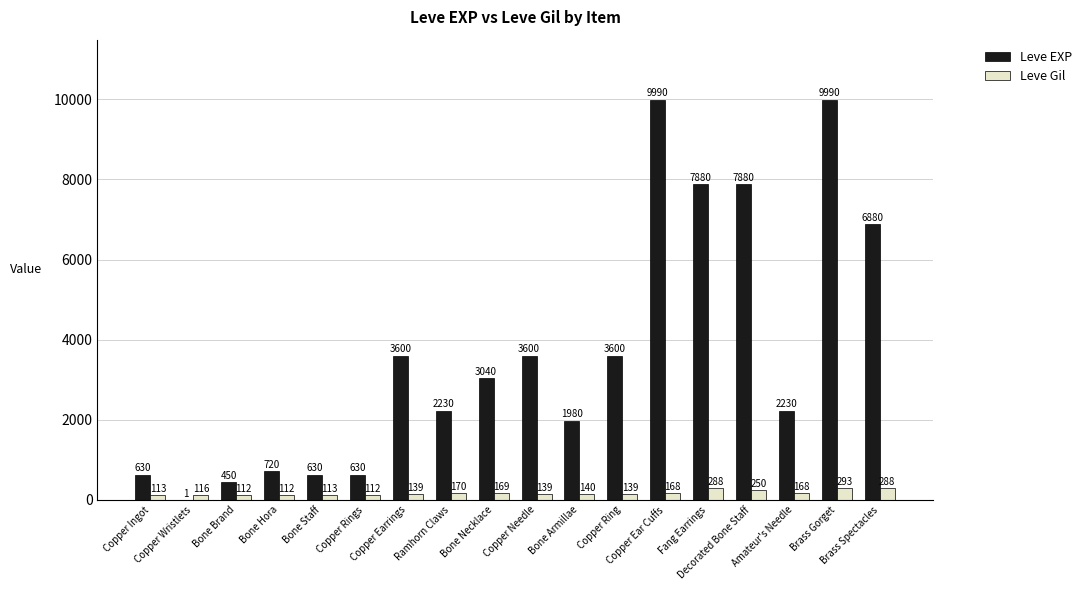

Which series has the largest total across all categories?

Leve EXP